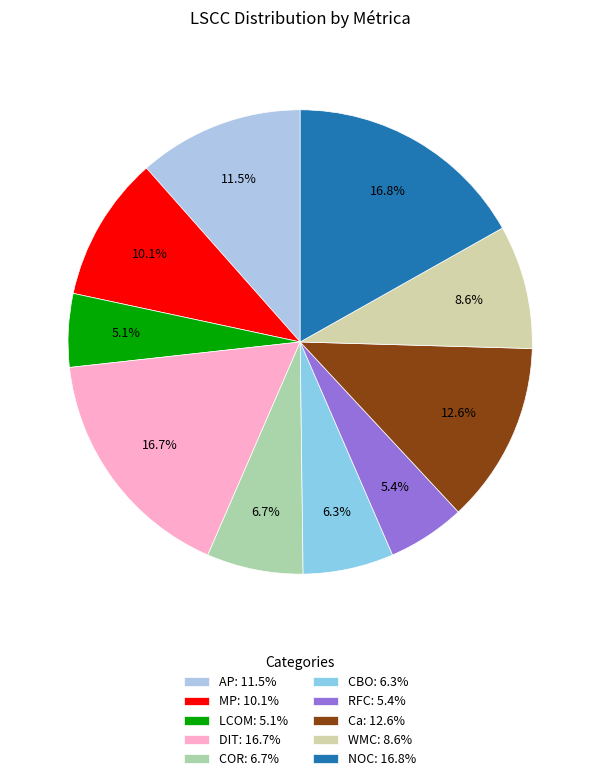

Do NOC and LCOM together represent more than half of the pie?

No